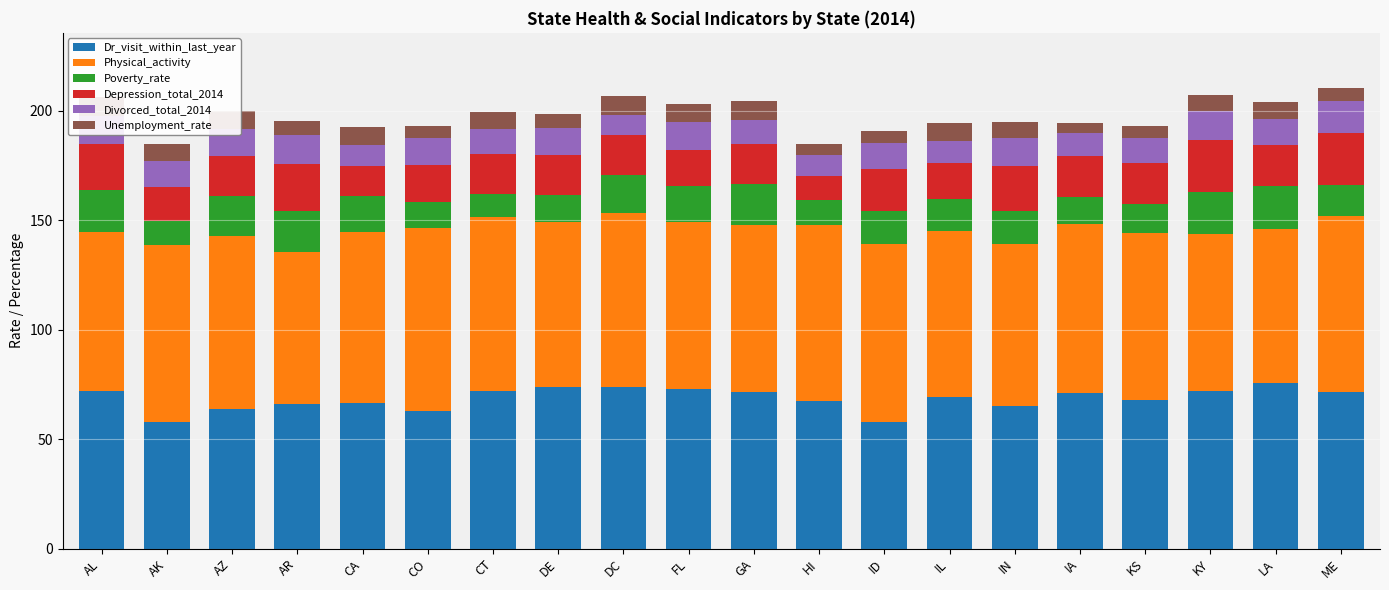

What is the total value across all series at CA?

192.7